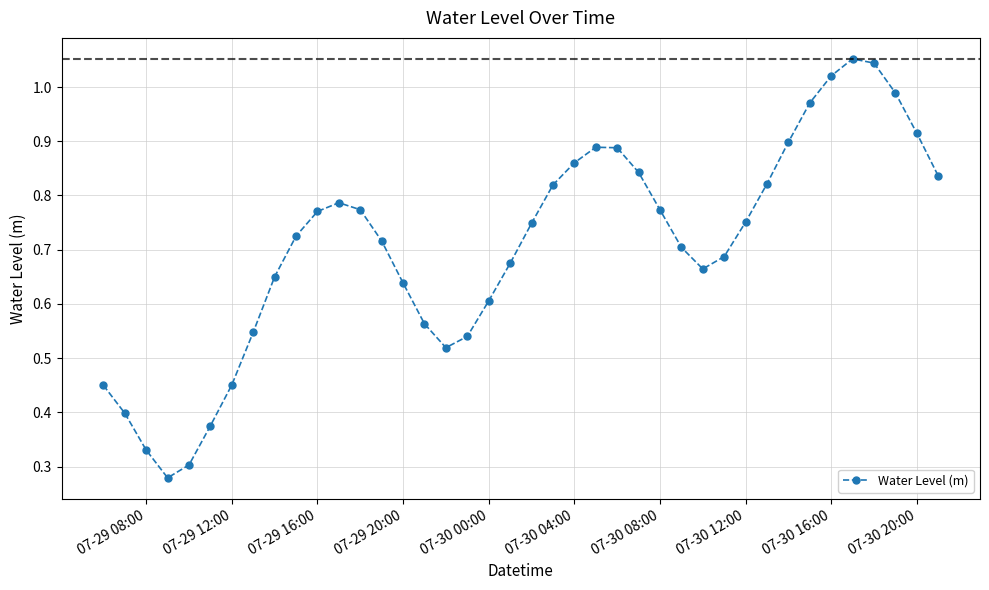

True or false: the data has more than 1 interior local peaks.

True